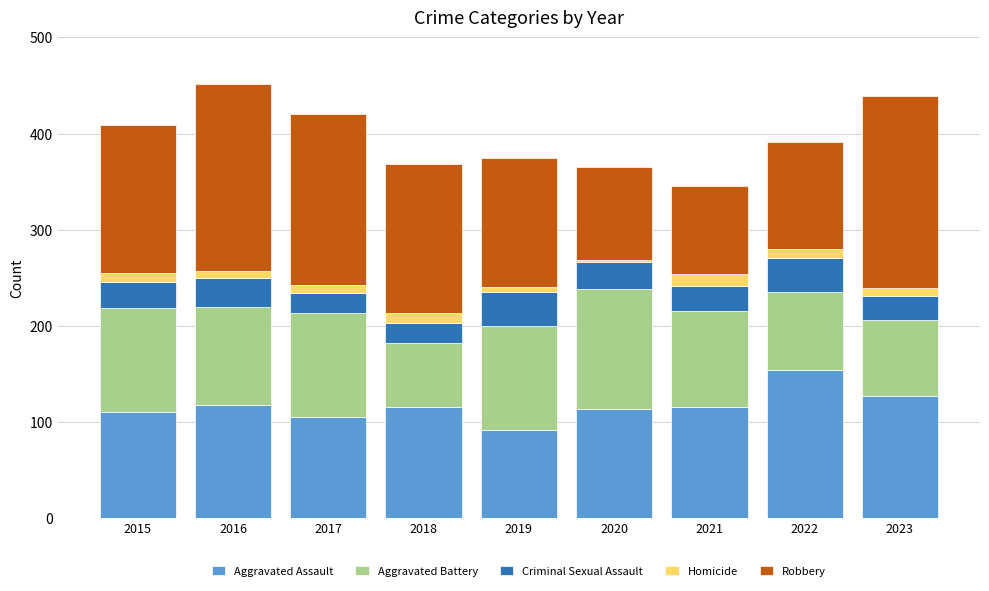

The value of Aggravated Assault at 2019 is 39. True or false?

False